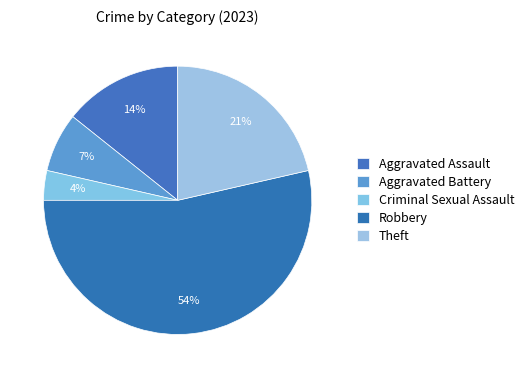

Count the number of slices in the pie.

5